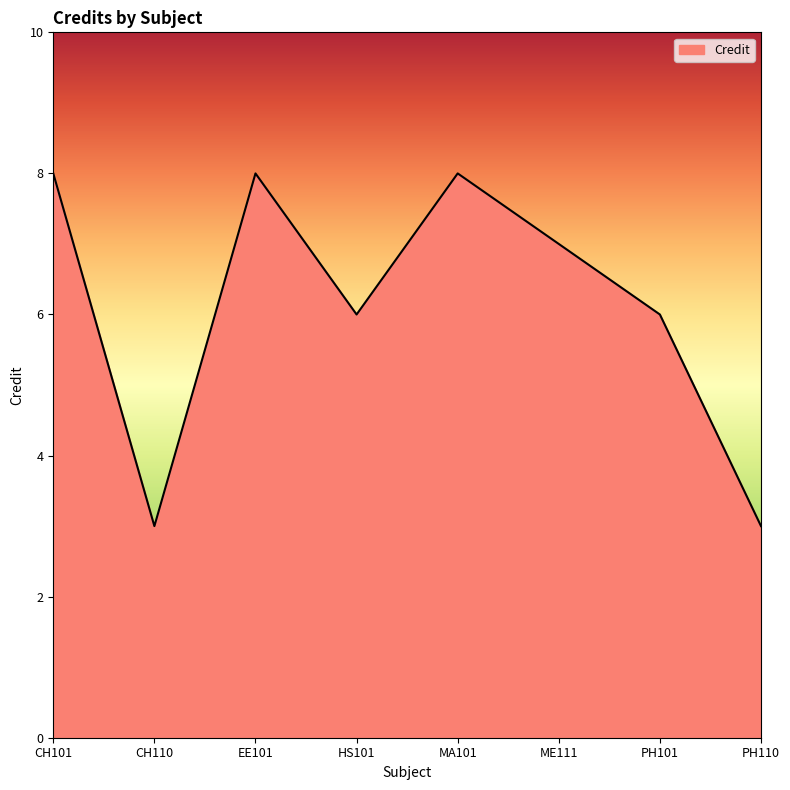

Which has a higher value, PH101 or CH110?

PH101